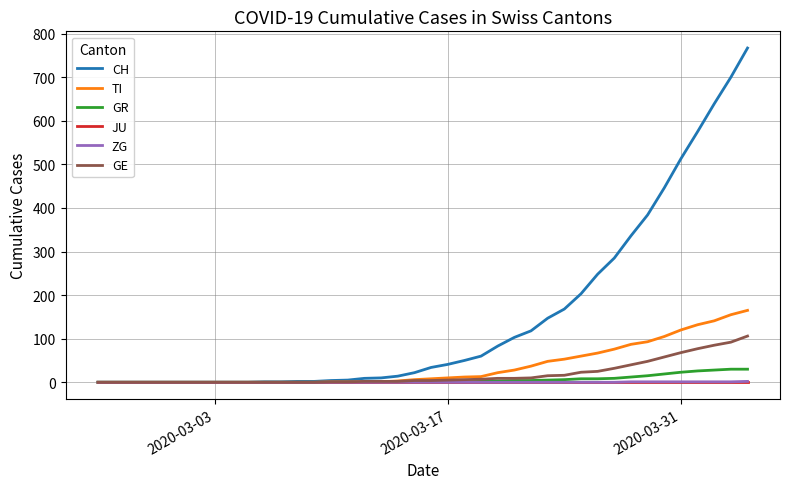

Which series has the largest range (max minus min)?

CH